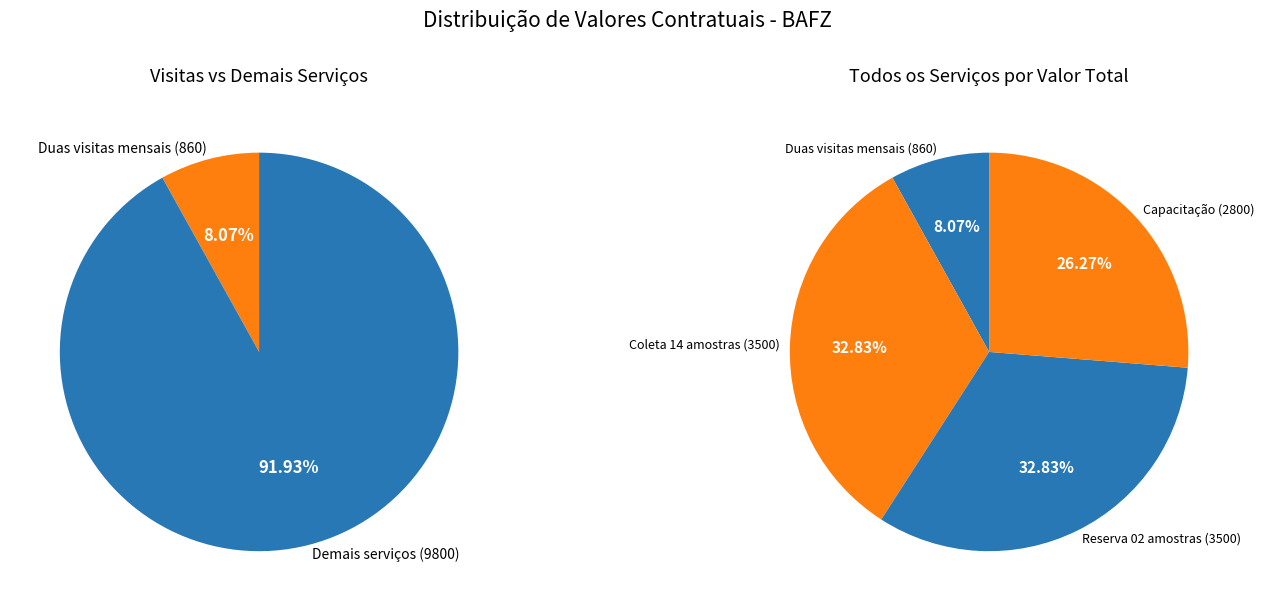

True or false: Duas visitas mensais accounts for 8% of the total.

True